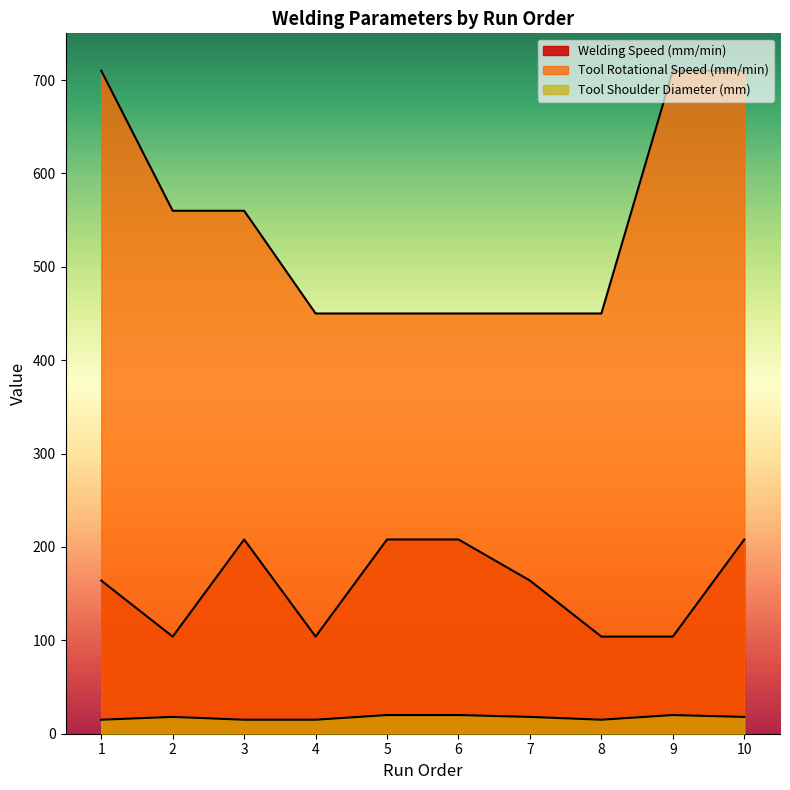

List the series in order of their peak value, highest first.

Tool Rotational Speed (mm/min), Welding Speed (mm/min), Tool Shoulder Diameter (mm)